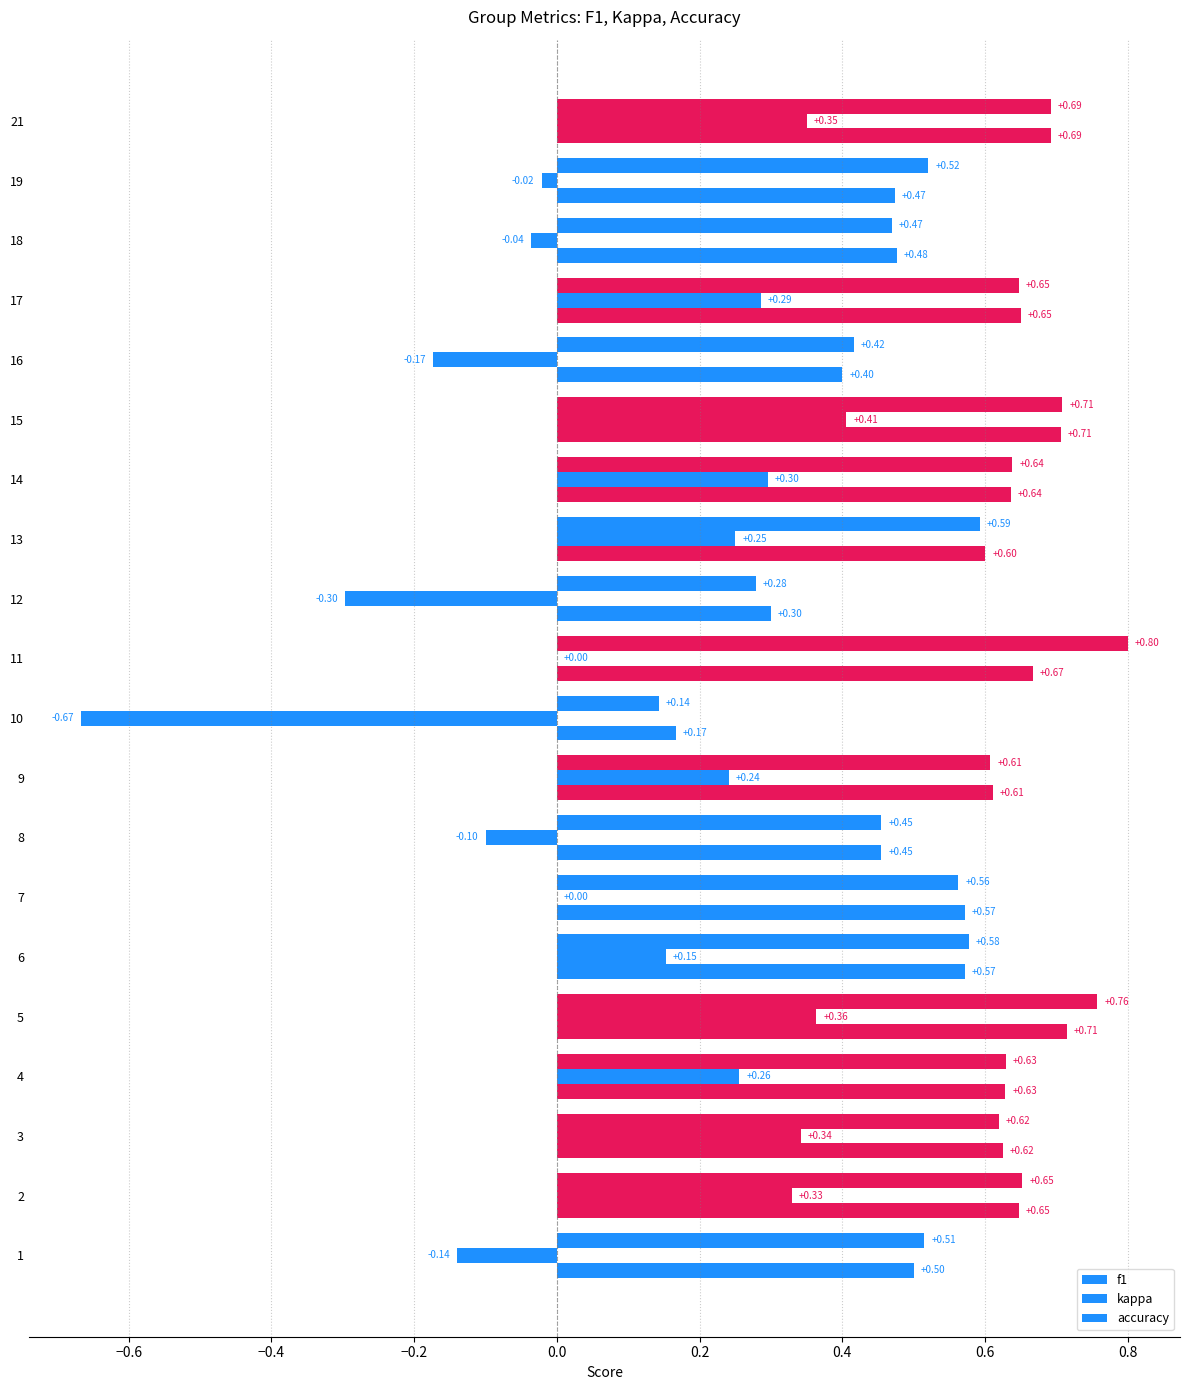

Is the value of accuracy at 16 greater than the value of kappa at 13?

Yes